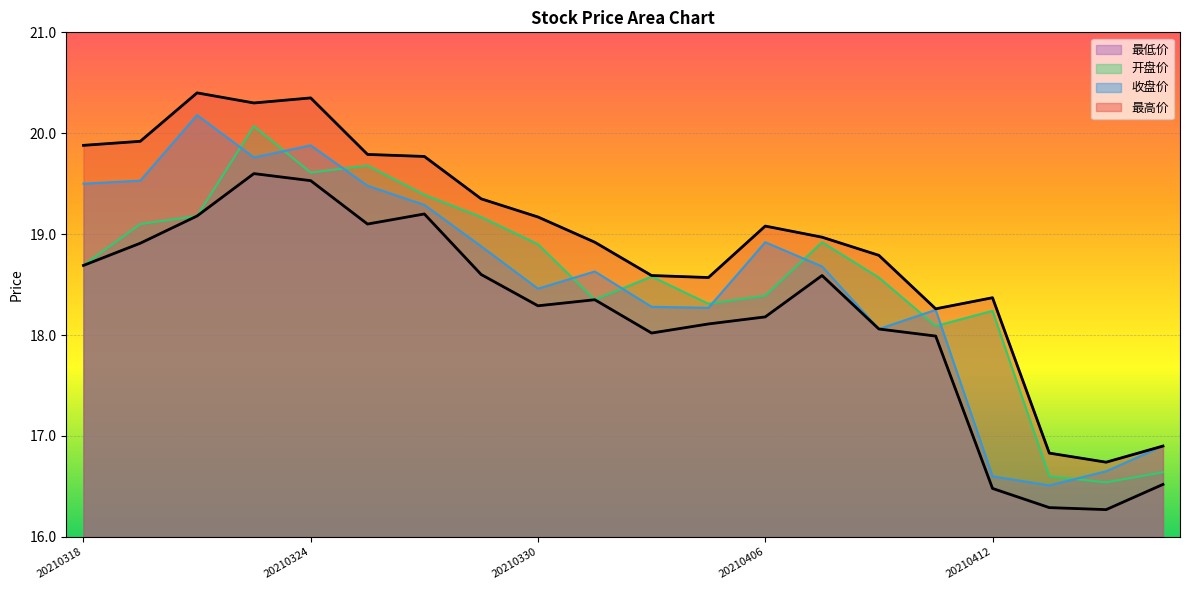

At how many categories does at least one series exceed 16?

20